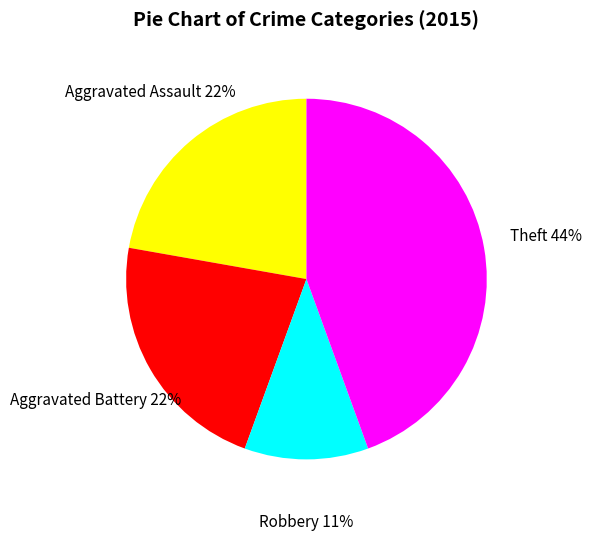

To the nearest percent, what is the difference between the largest and smallest slice percentages?

33%